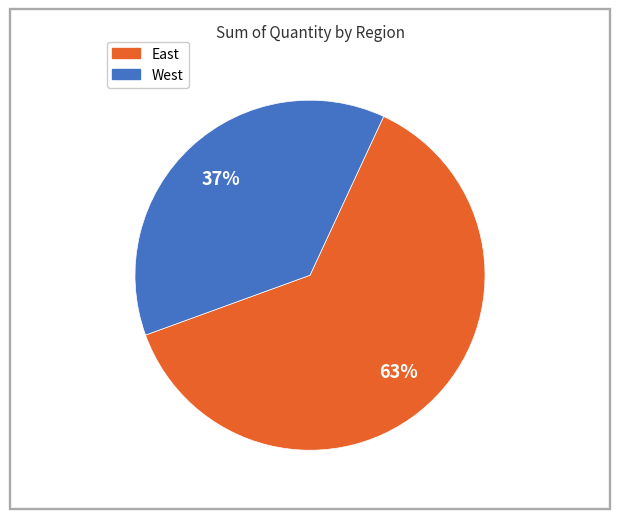

To the nearest percent, what is the average slice percentage?

50%